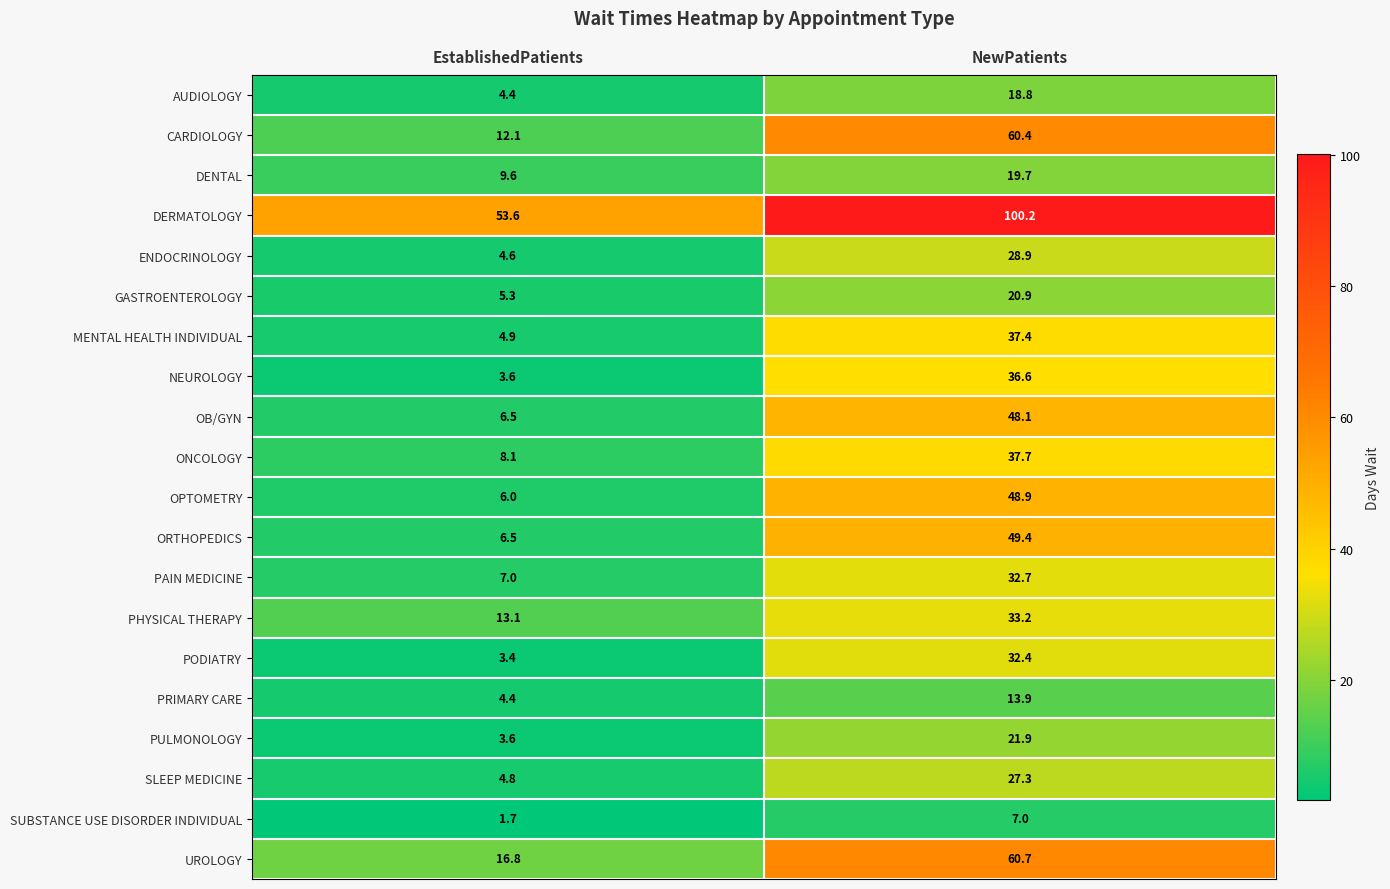

List the series in order of their peak value, lowest first.

SUBSTANCE USE DISORDER INDIVIDUAL, PRIMARY CARE, AUDIOLOGY, DENTAL, GASTROENTEROLOGY, PULMONOLOGY, SLEEP MEDICINE, ENDOCRINOLOGY, PODIATRY, PAIN MEDICINE, PHYSICAL THERAPY, NEUROLOGY, MENTAL HEALTH INDIVIDUAL, ONCOLOGY, OB/GYN, OPTOMETRY, ORTHOPEDICS, CARDIOLOGY, UROLOGY, DERMATOLOGY